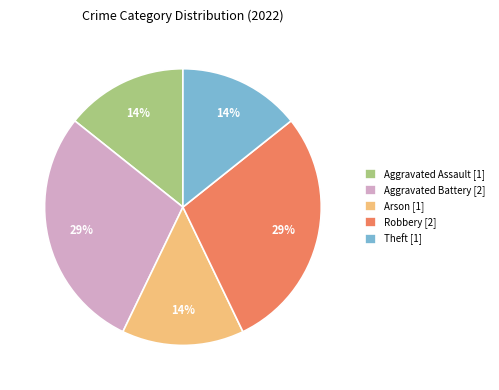

Is Robbery the majority of the pie?

No